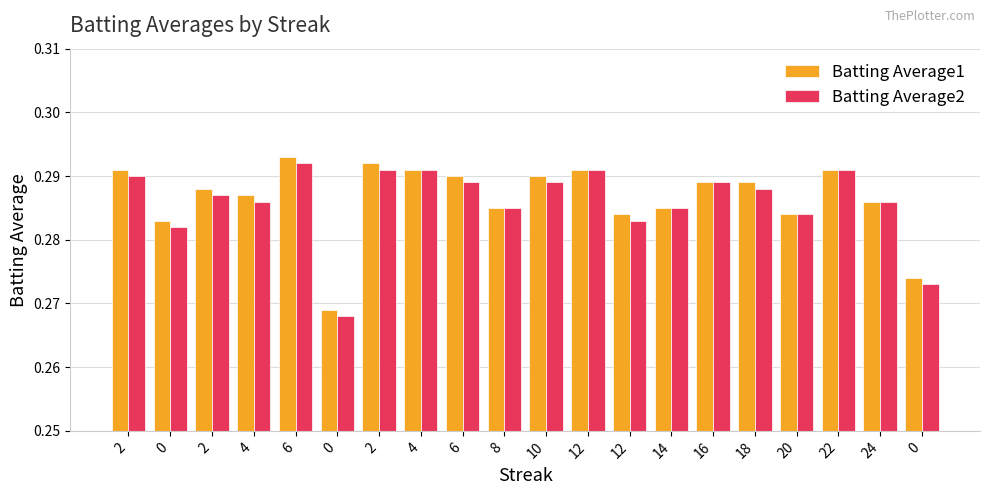

What is the value of the Batting Average2 bar at the 14th from the left?

0.3